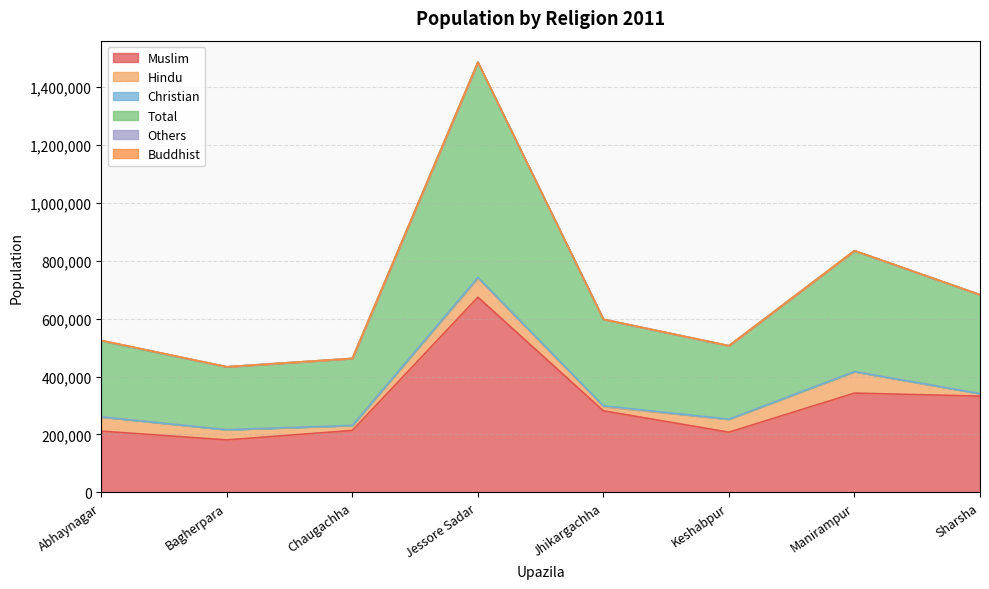

How many distinct data groups are displayed?

6